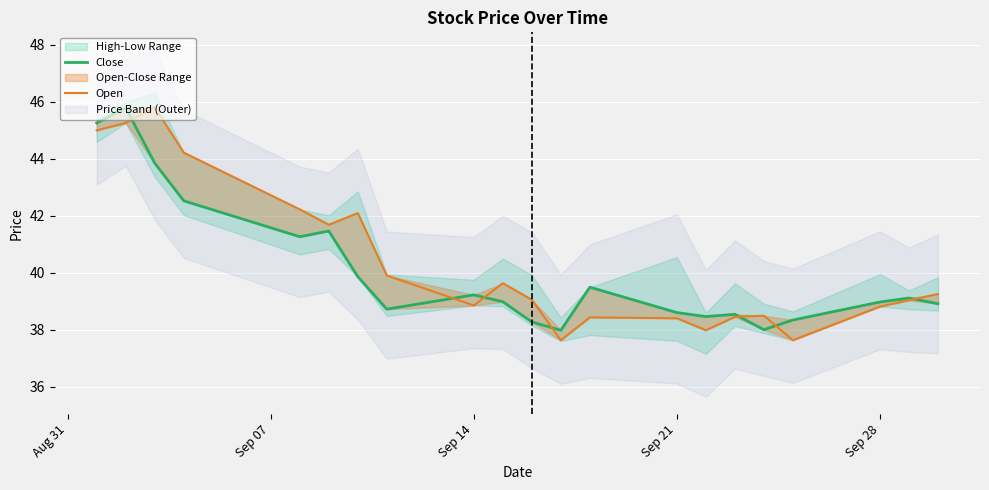

What is the maximum value for Close?

45.8